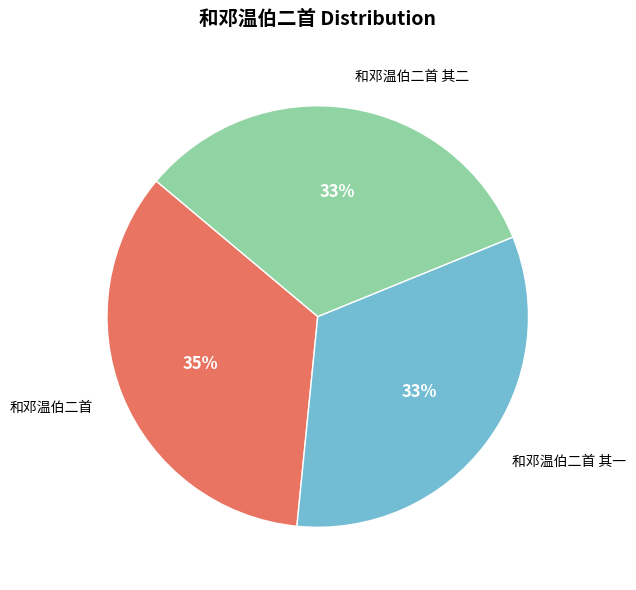

Is 和邓温伯二首 the majority of the pie?

No